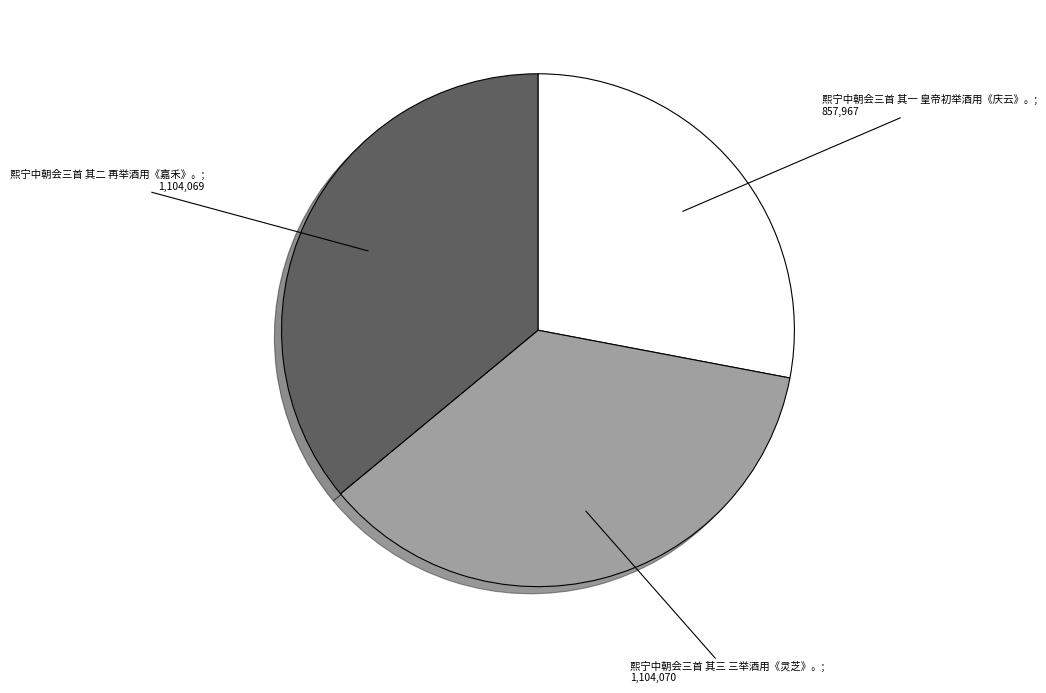

Is there a majority slice in this chart?

No